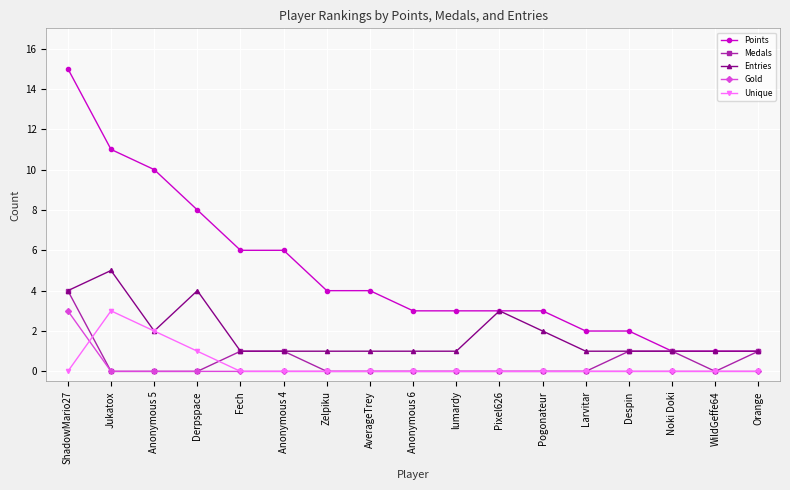

Which series has the widest spread of values?

Points